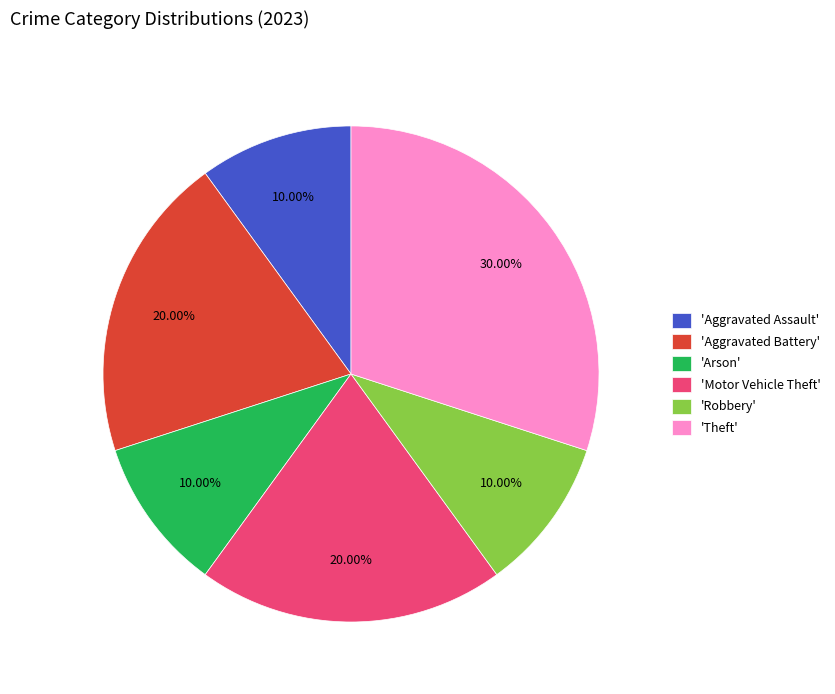

Is the sum of 'Arson' and 'Motor Vehicle Theft' greater than half?

No